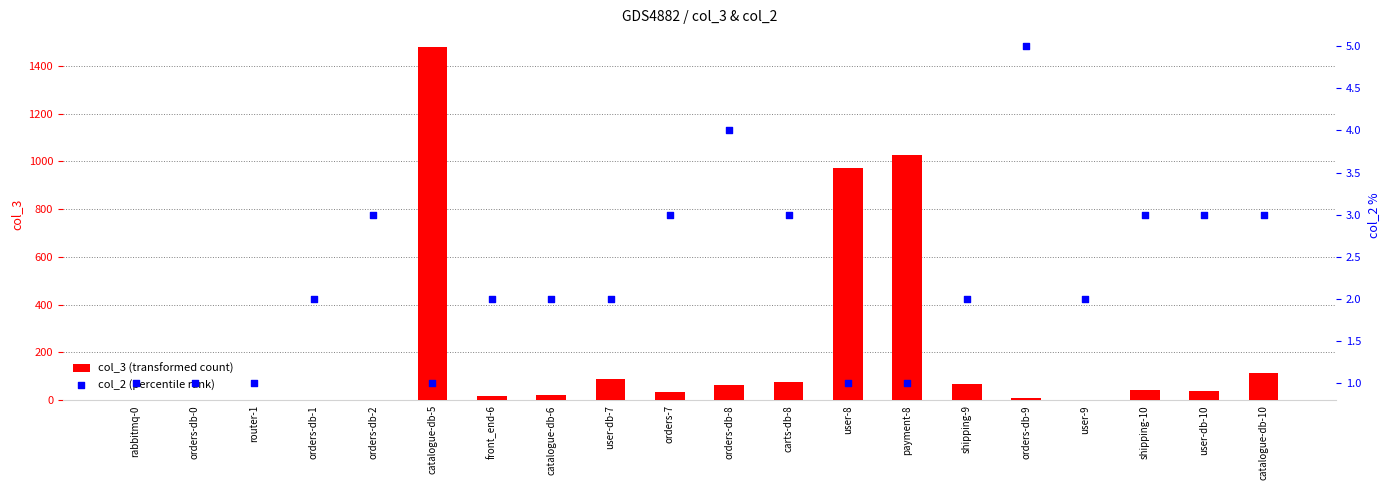

Which series reaches the maximum Y coordinate?

col_3 (transformed count)